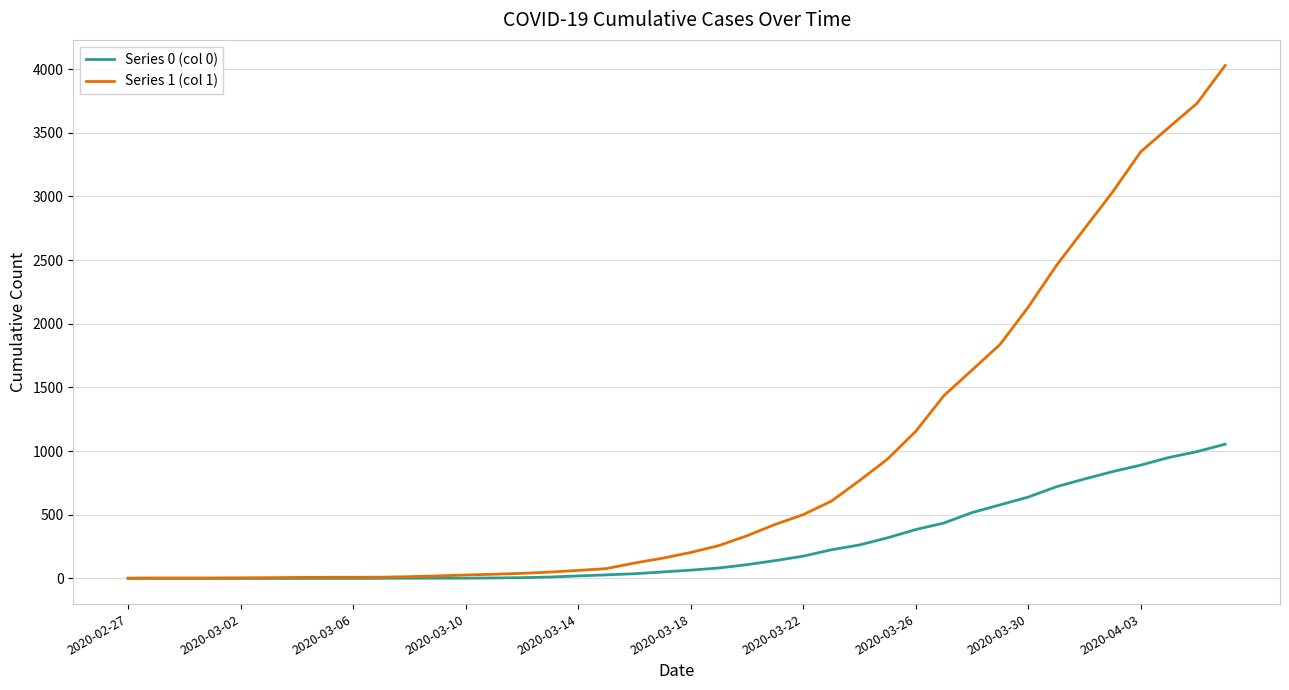

List the series in order of their overall mean, highest first.

Series 1 (col 1), Series 0 (col 0)